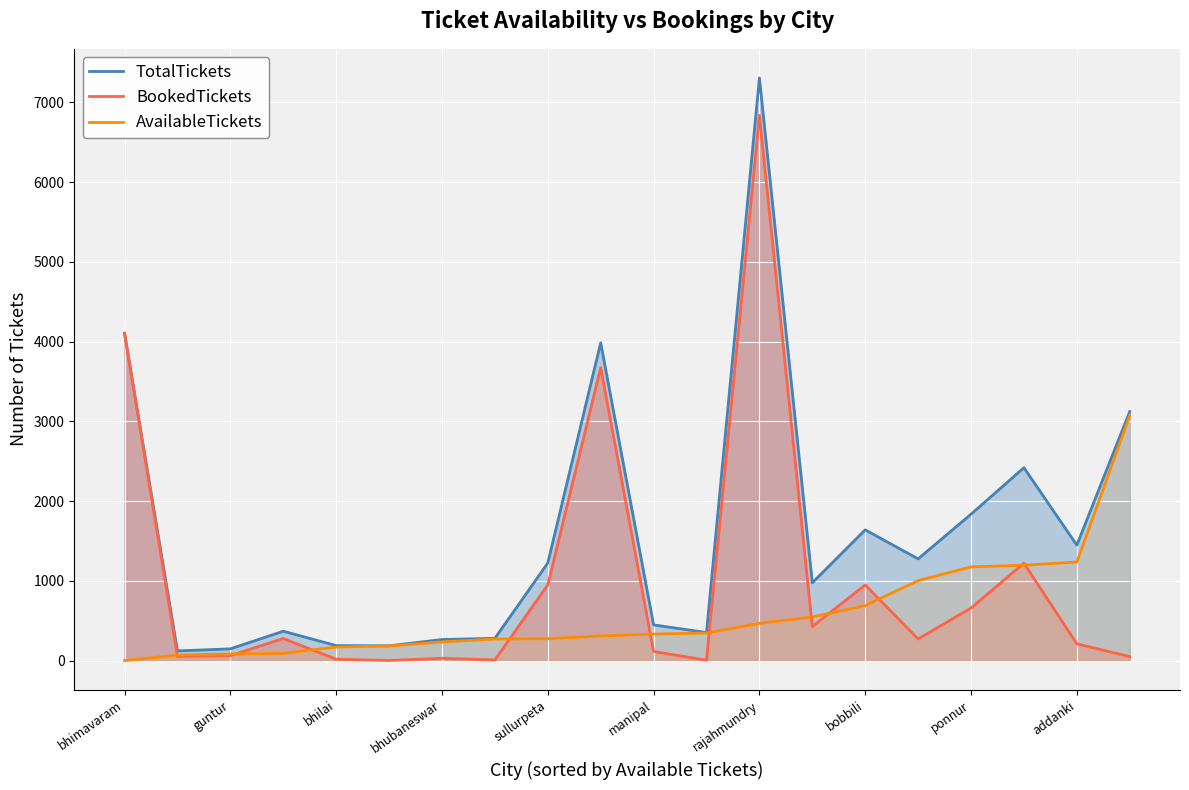

How many values in the BookedTickets series are below 272?

10